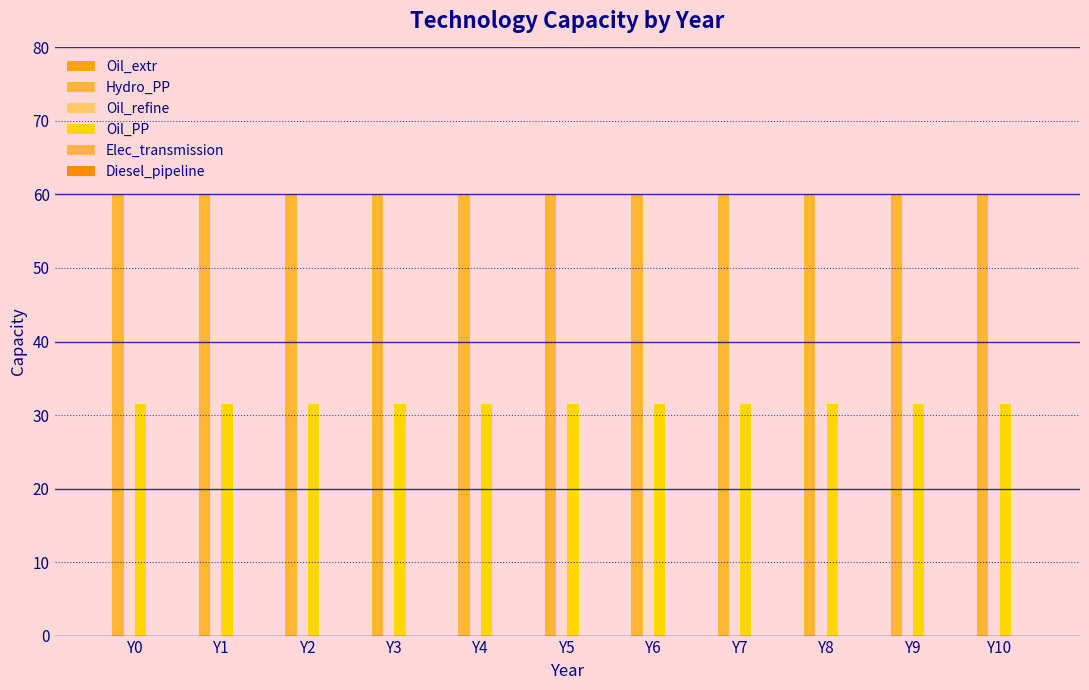

Does the chart contain any negative values?

No